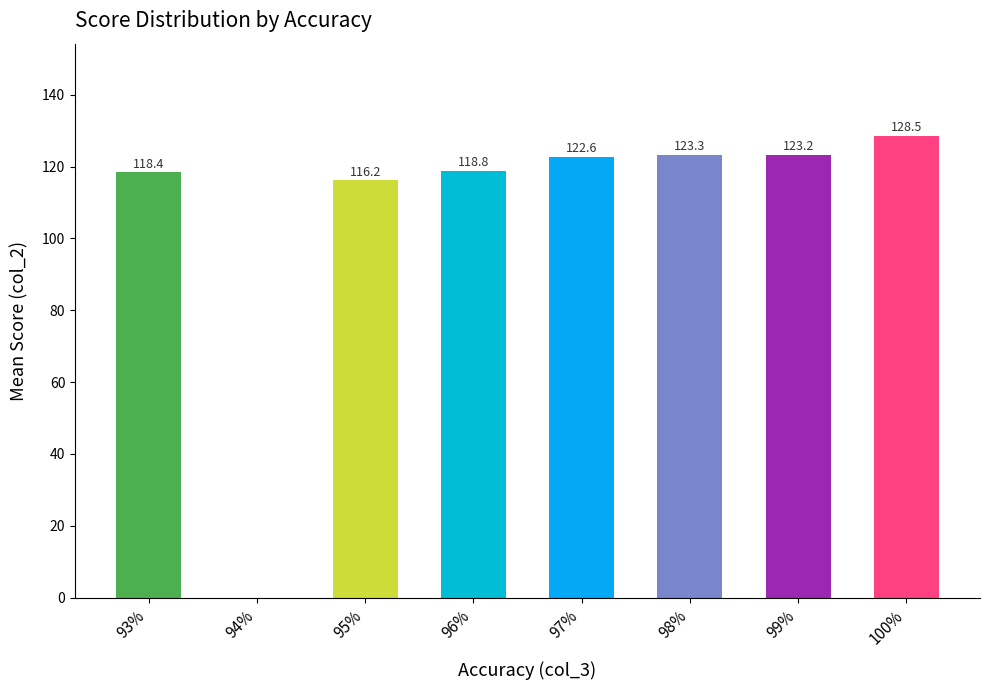

Reading right to left, extract all data points from this chart.

100%=128.5	99%=123.2	98%=123.3	97%=122.6	96%=118.8	95%=116.2	94%=0.0	93%=118.4